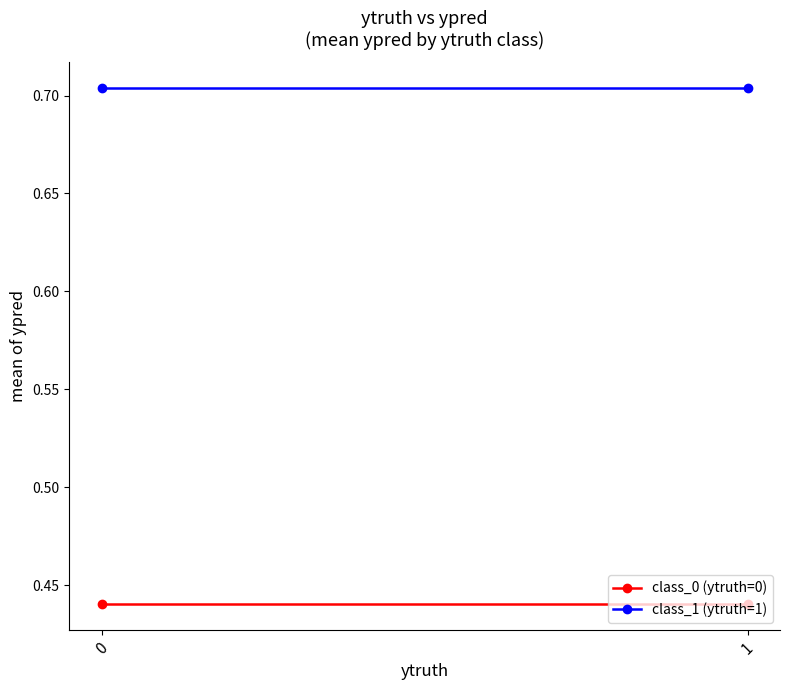

True or false: class_1 (ytruth=1) has a value of 1.1 at 1.

False